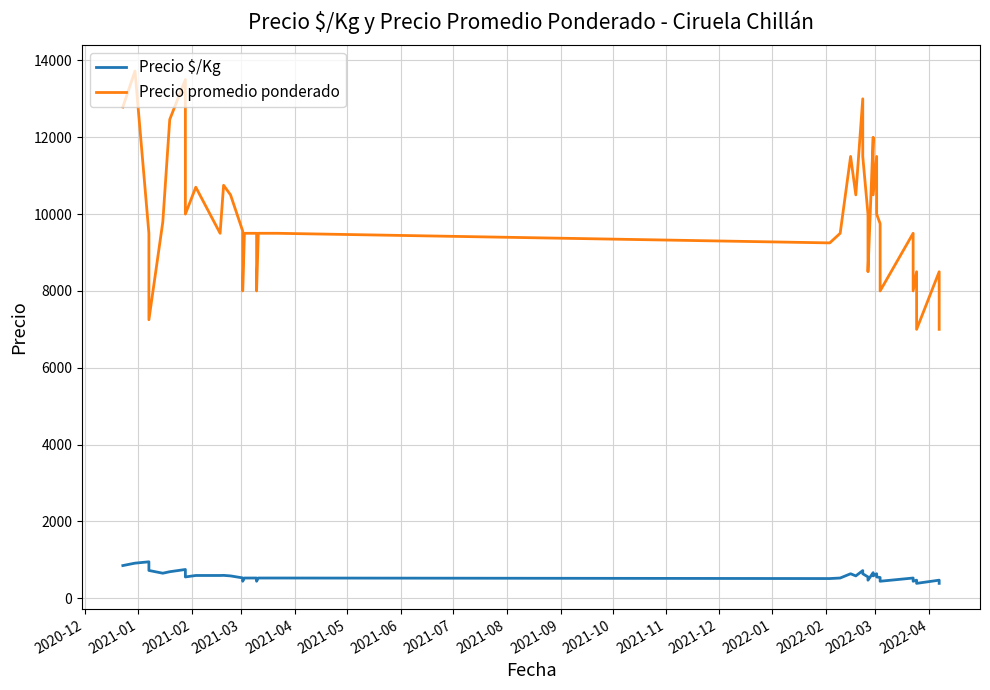

Rank the series by their average value, from lowest to highest.

Precio $/Kg, Precio promedio ponderado